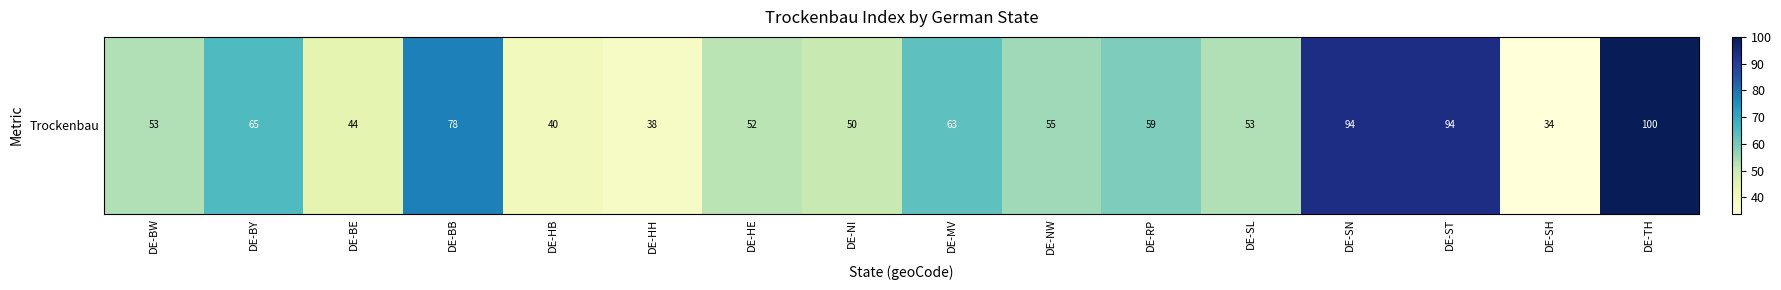

How many data points are less than 55?

8